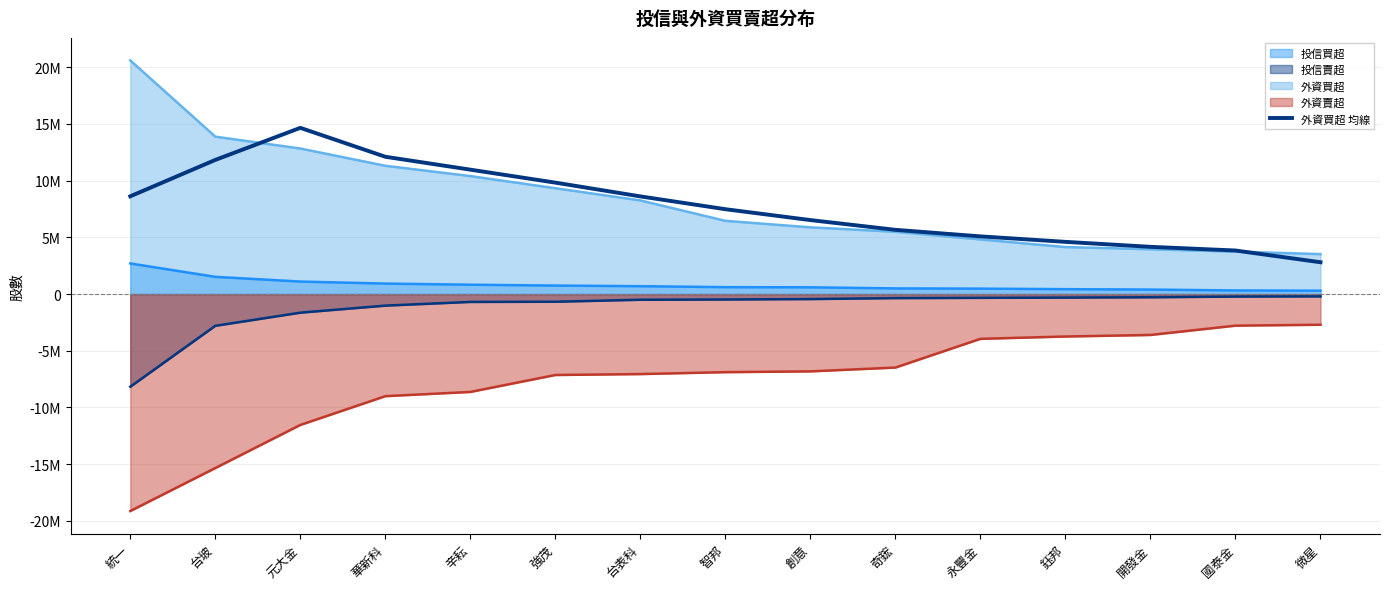

What is the difference between the maximum and minimum values?

11854843.5